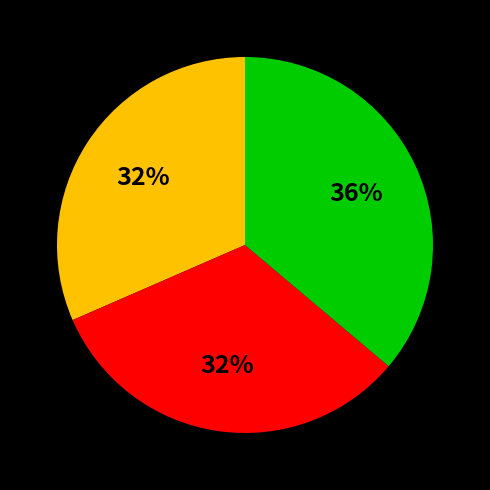

Does any single category account for the majority?

No